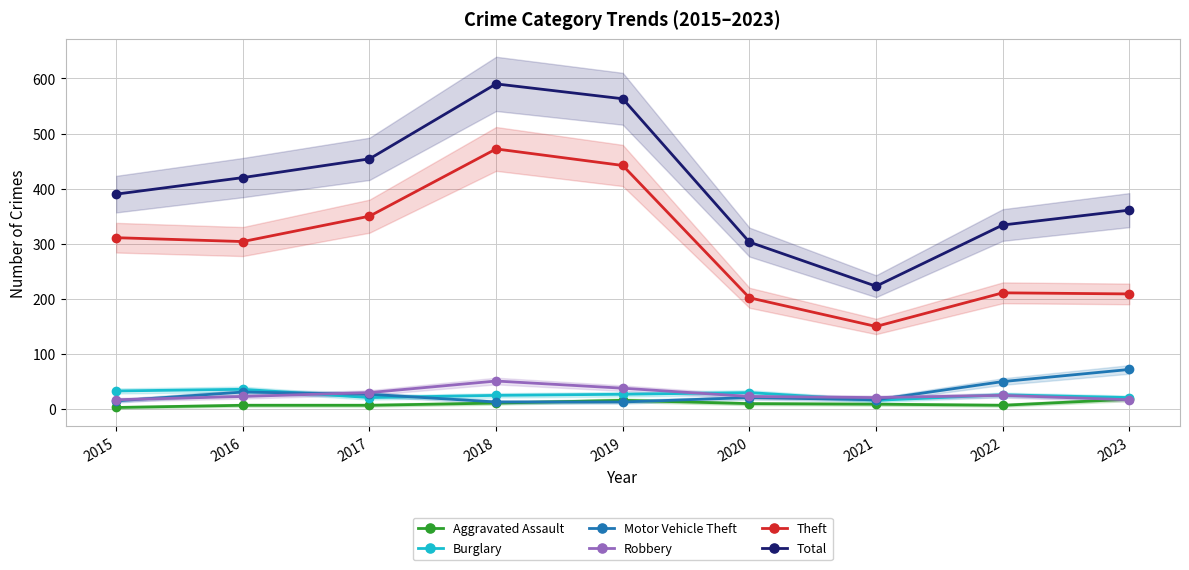

At how many categories does at least one series exceed 256?

8